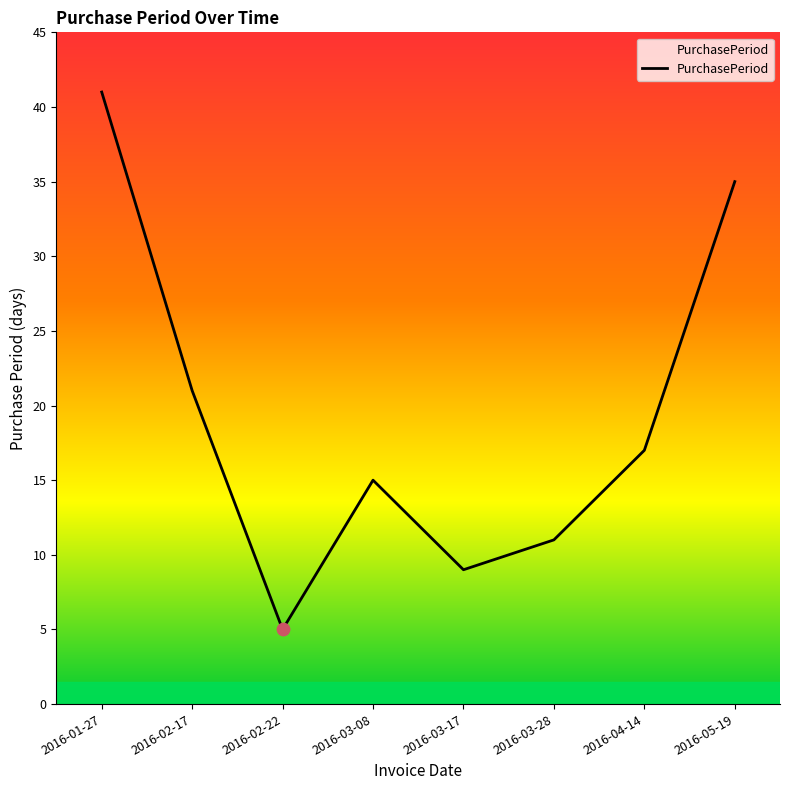

What is the change in value from 2016-02-22 to 2016-03-08?

+10